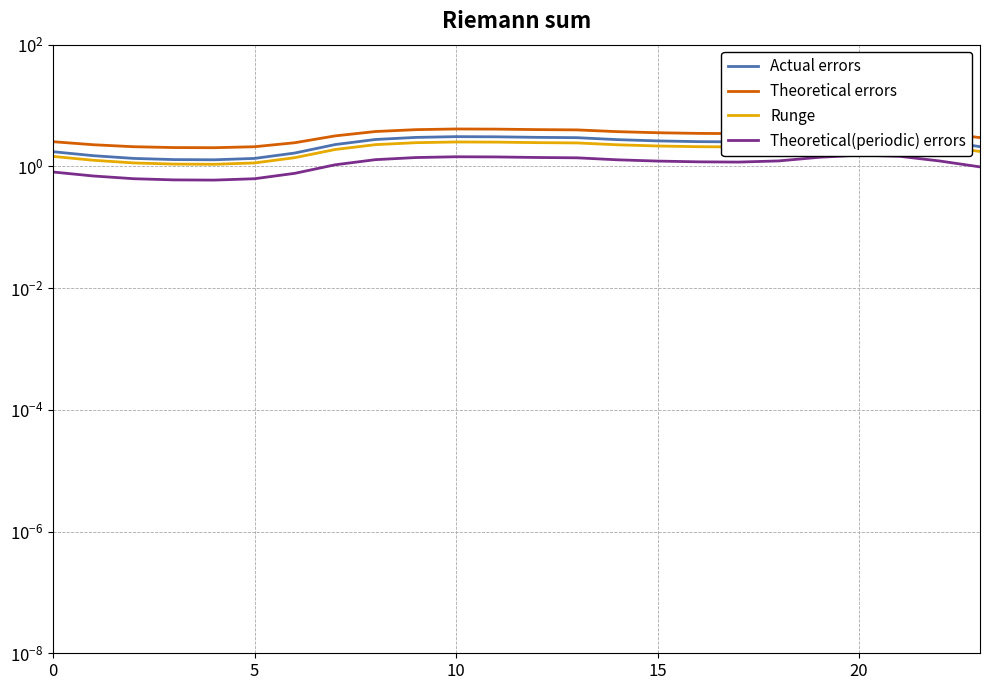

Which series changed the most between 18 and 19?

Theoretical errors